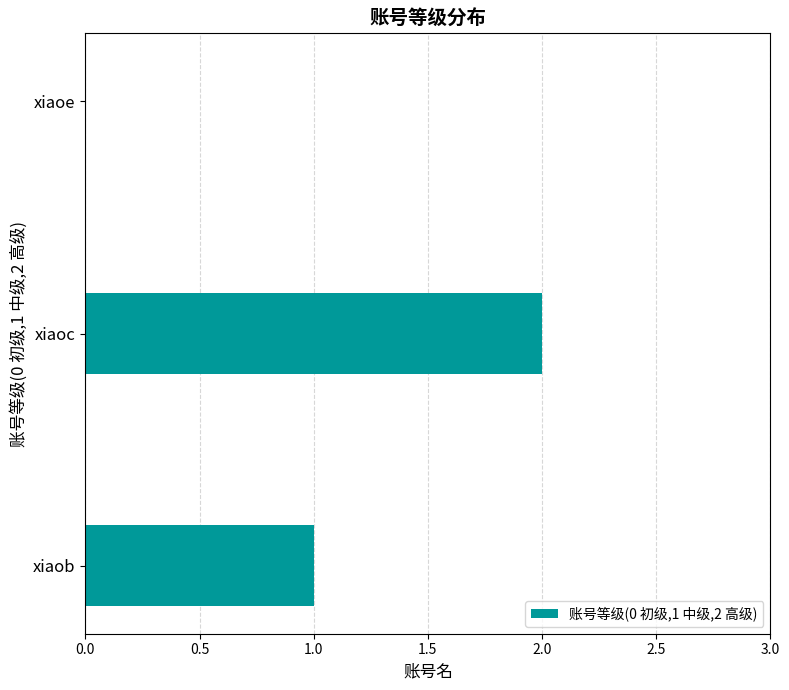

What is the sum of the values at xiaob and xiaoc?

3